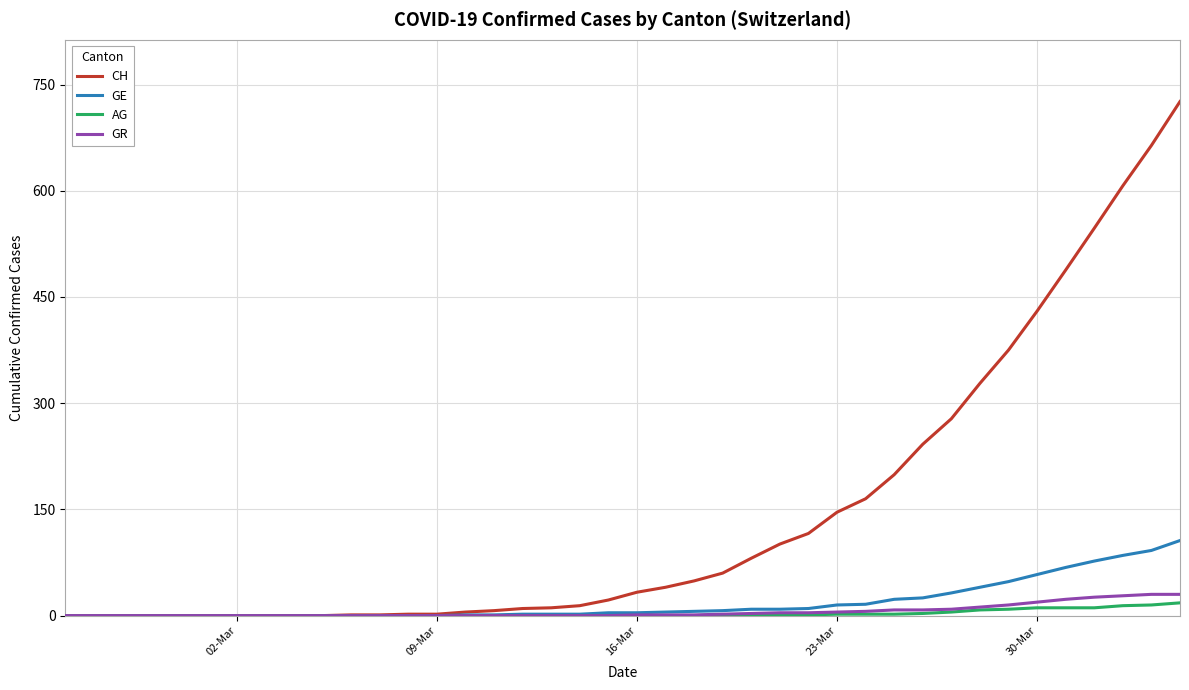

Which series has the largest range (max minus min)?

CH